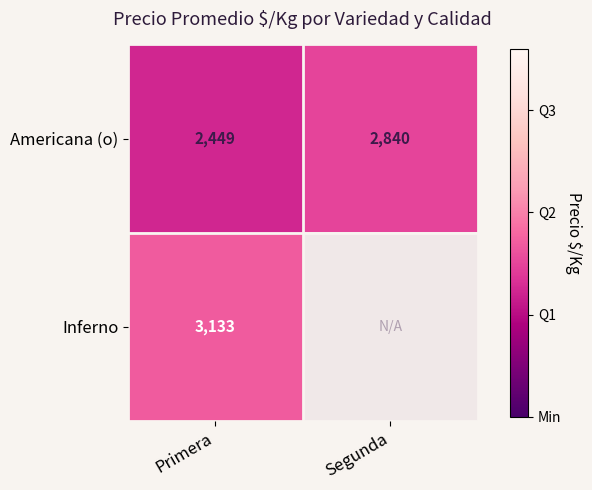

Is it true that Americana (o) equals 2449 at Primera?

True